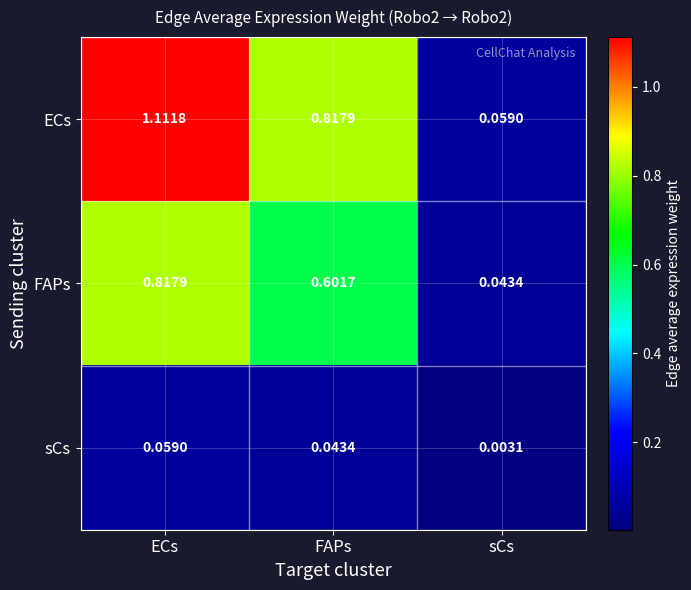

At which label is ECs closest to 0?

sCs